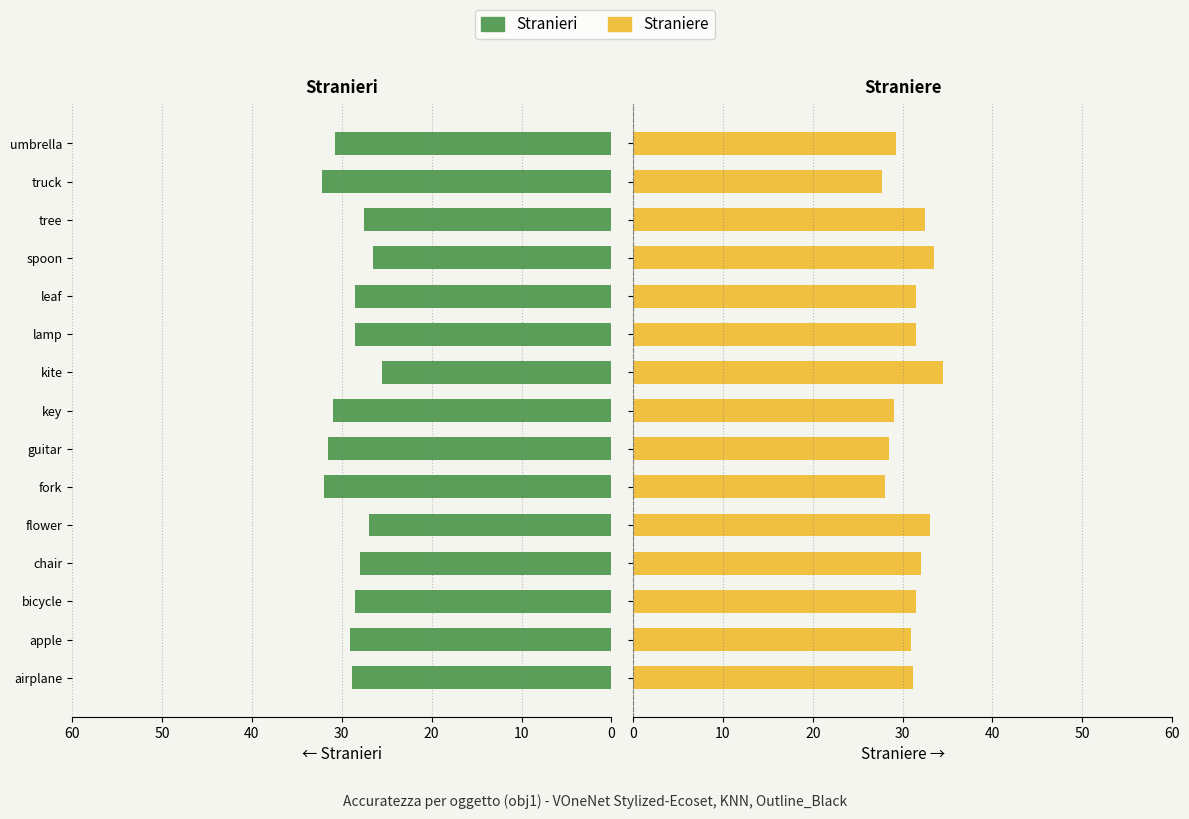

Between bicycle and fork, which is larger?

fork